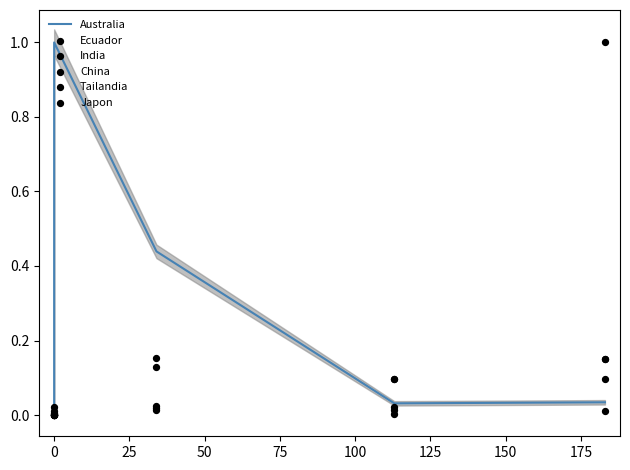

Which series has the largest total across all categories?

Australia